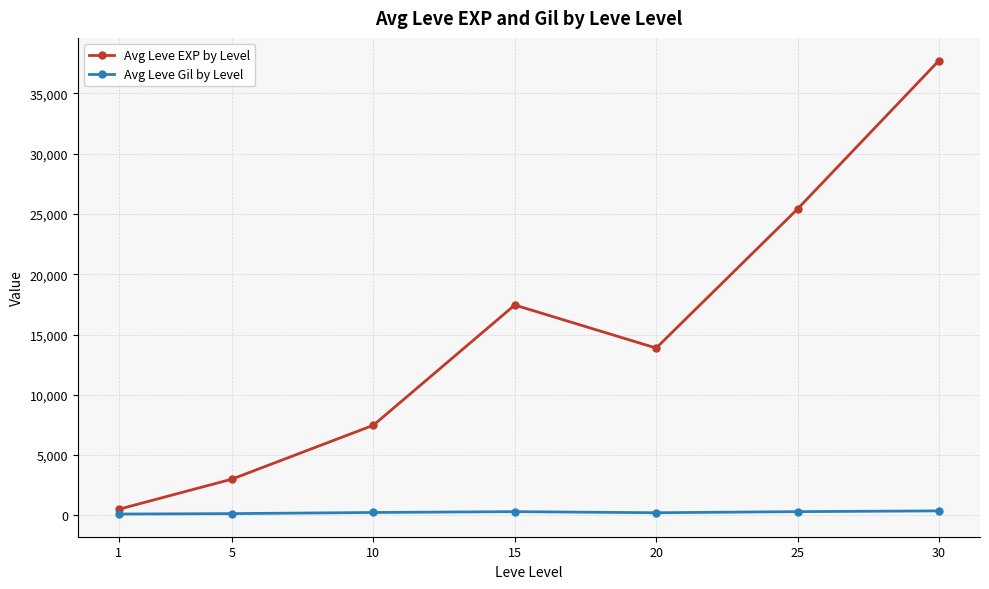

Which series changed the most between 5 and 20?

Avg Leve EXP by Level